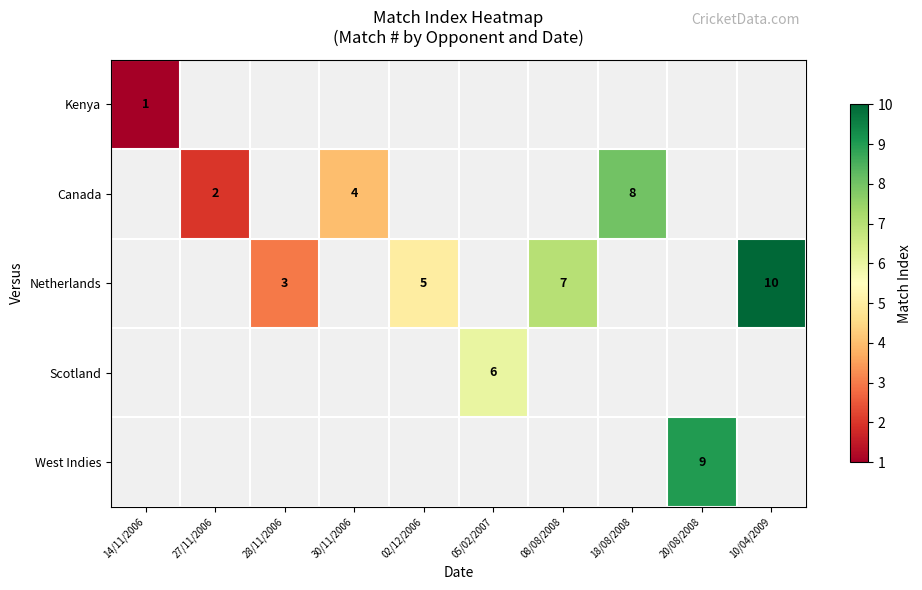

Is it true that West Indies equals 9 at 20/08/2008?

True